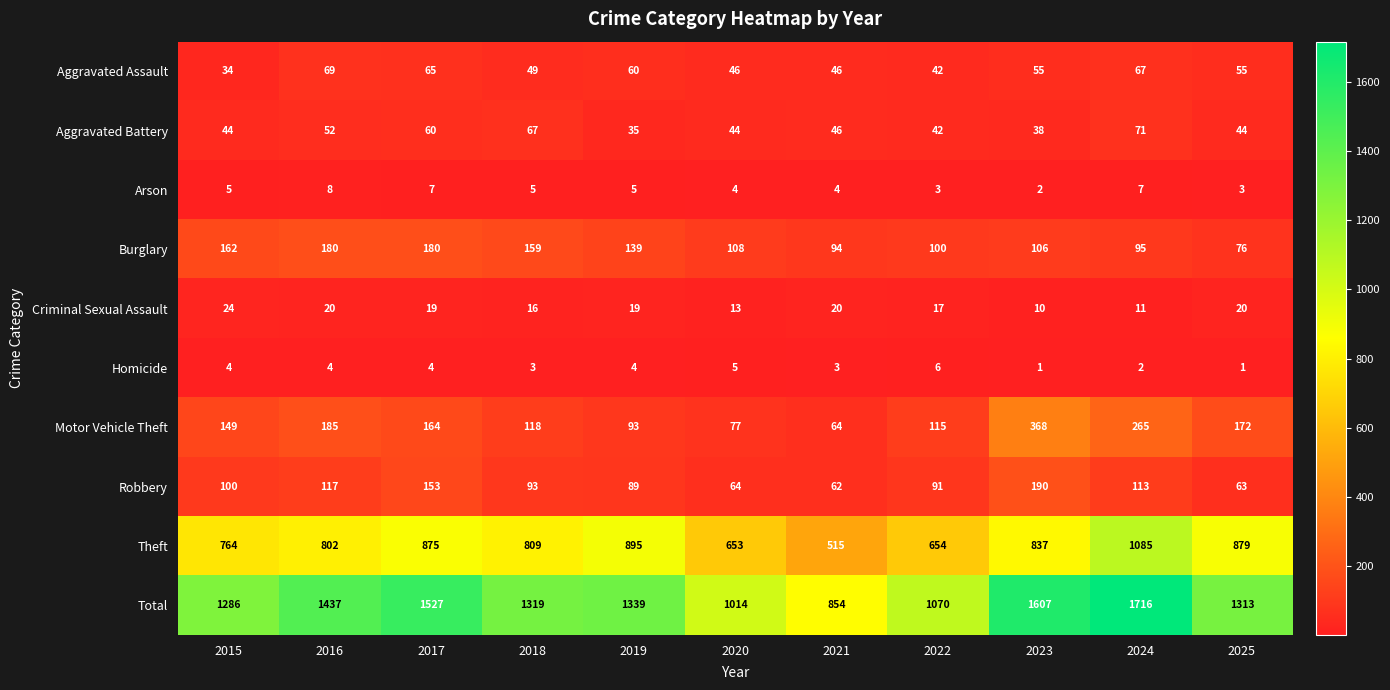

What is the maximum value shown in the chart?

1716